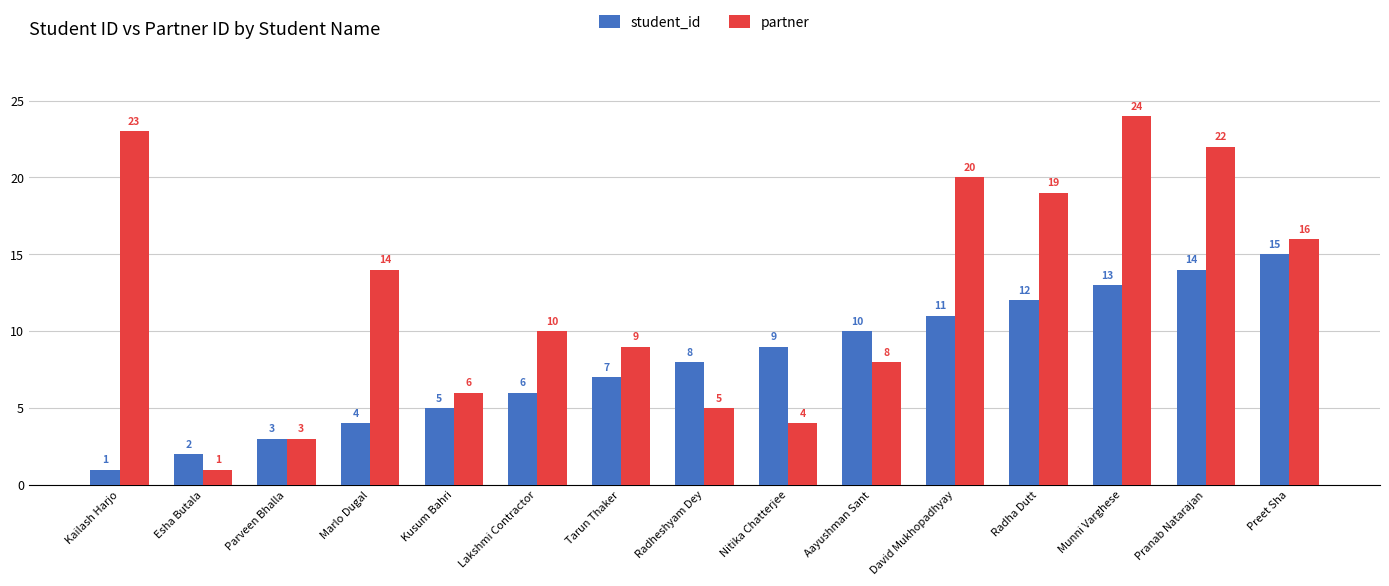

How many bars are there in each group?

2